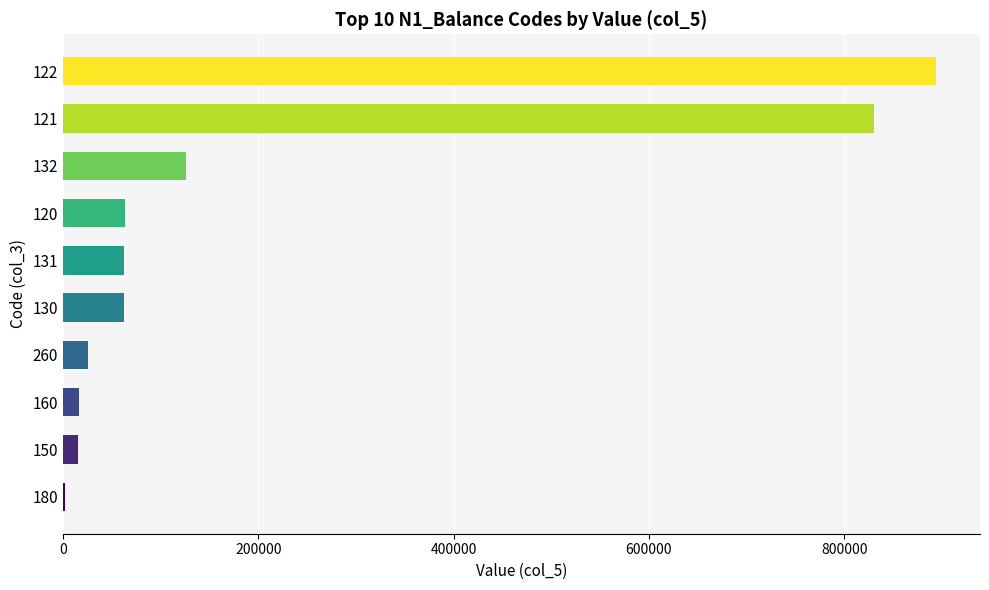

What is the sum of all values?

2099946.5